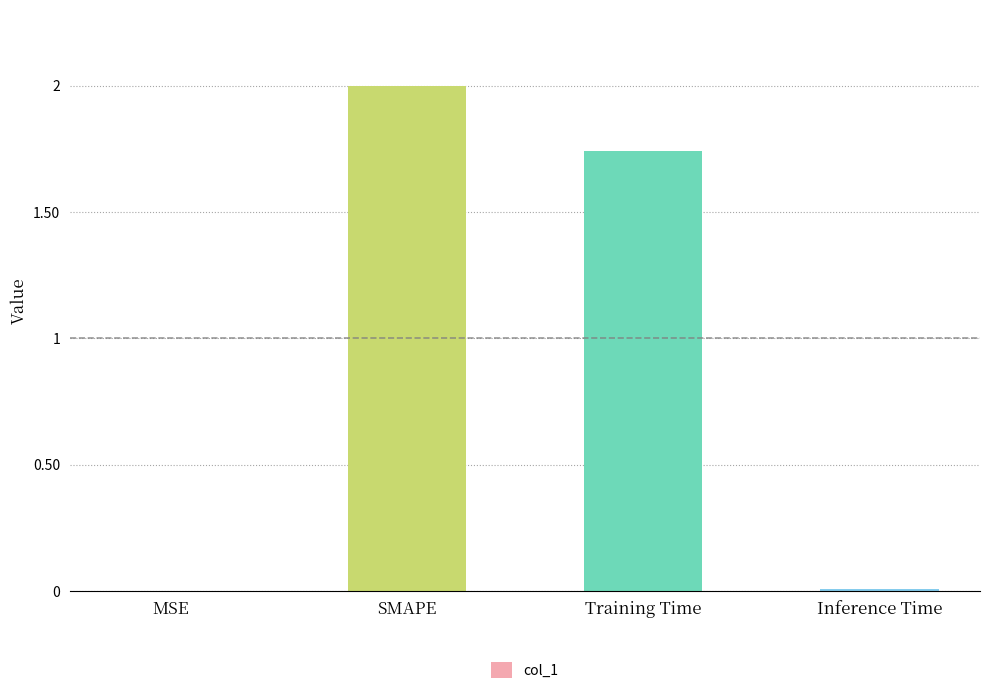

At which label does the data first exceed 1?

SMAPE